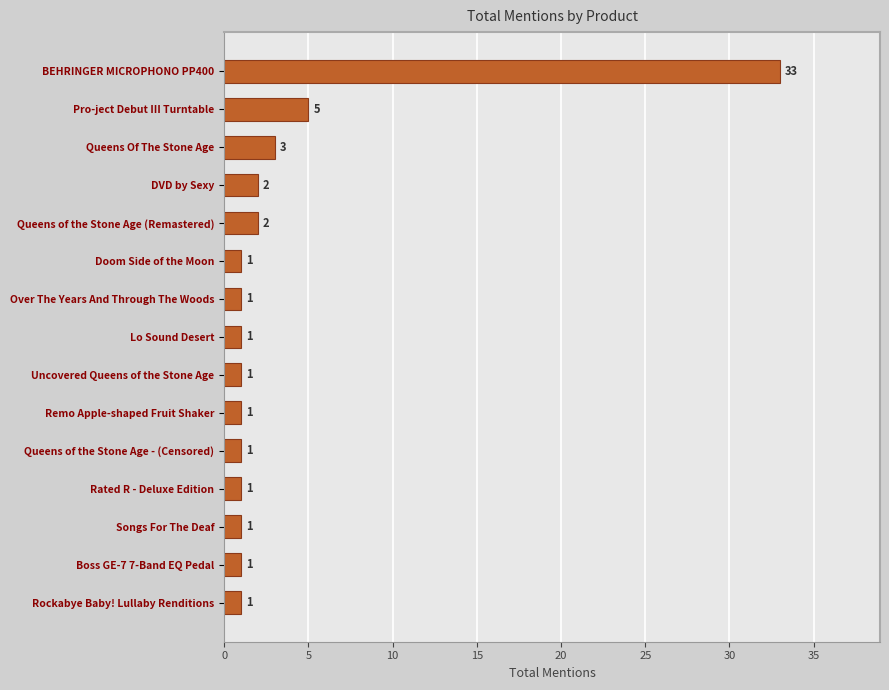

Is it true that the value at Queens Of The Stone Age is 1?

False